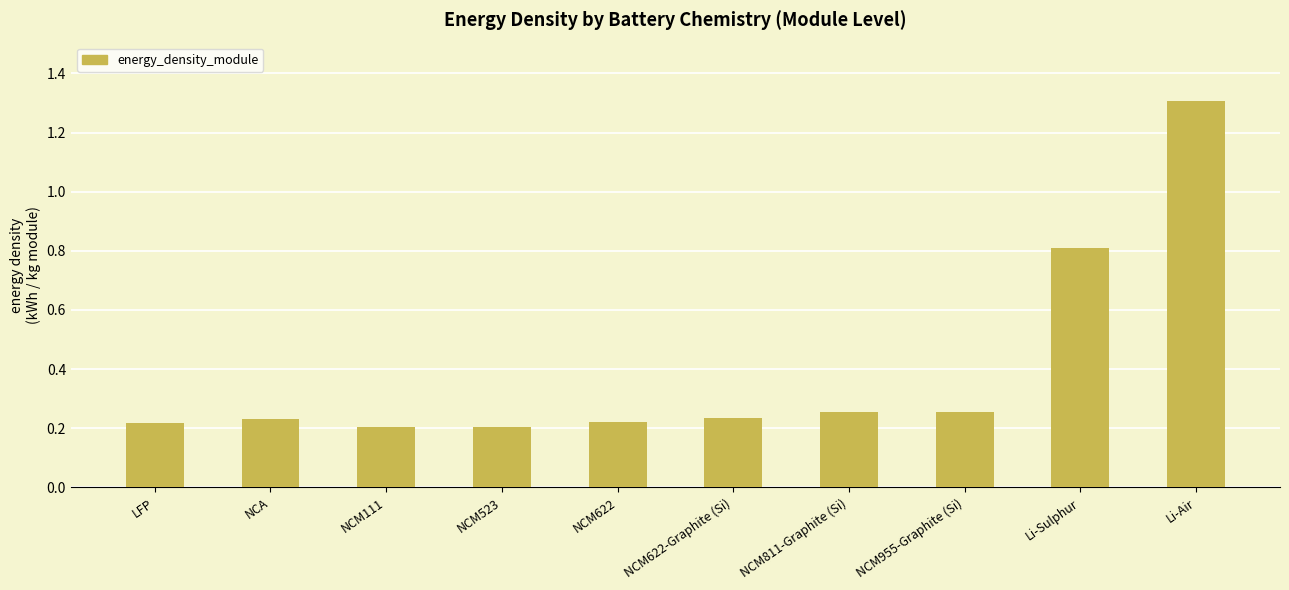

How many bars are there in total?

10